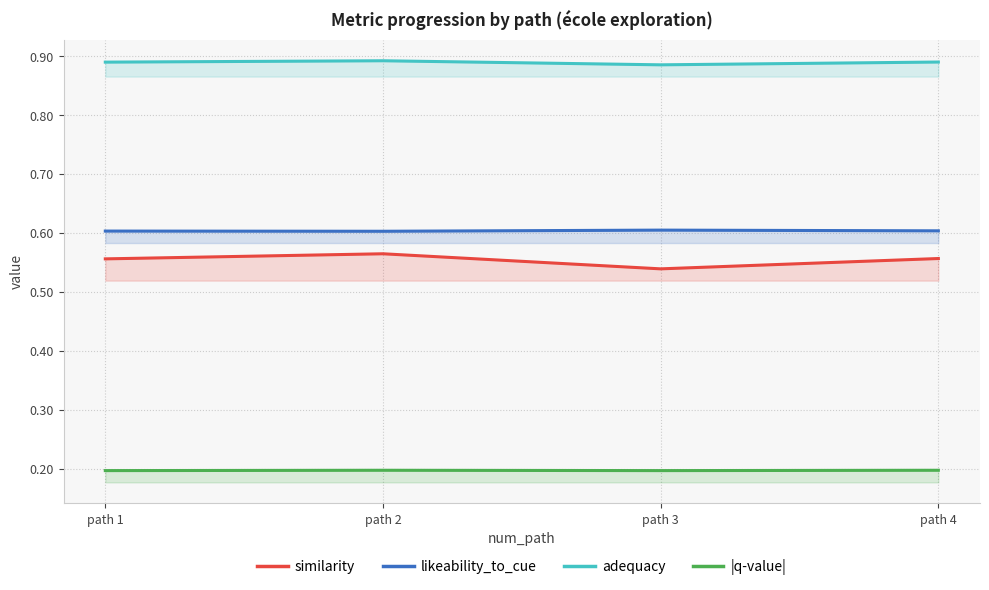

What is the difference between the highest and lowest values at path 3?

0.7